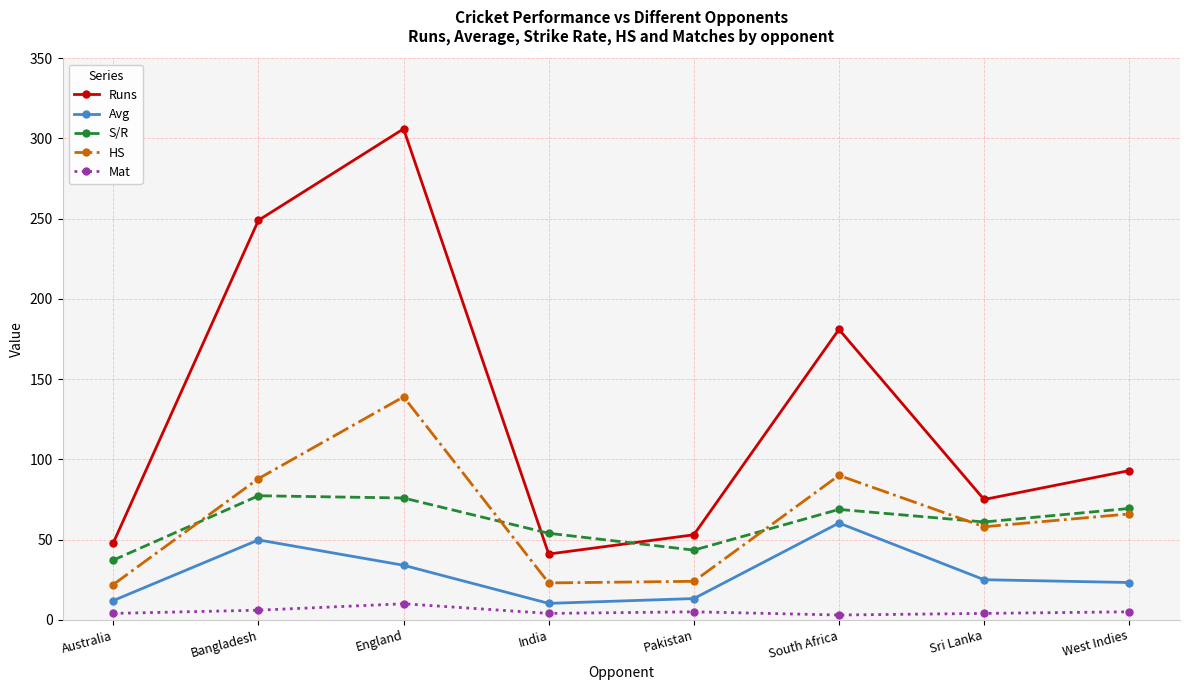

What is the difference between the Runs values at Sri Lanka and West Indies?

18.0